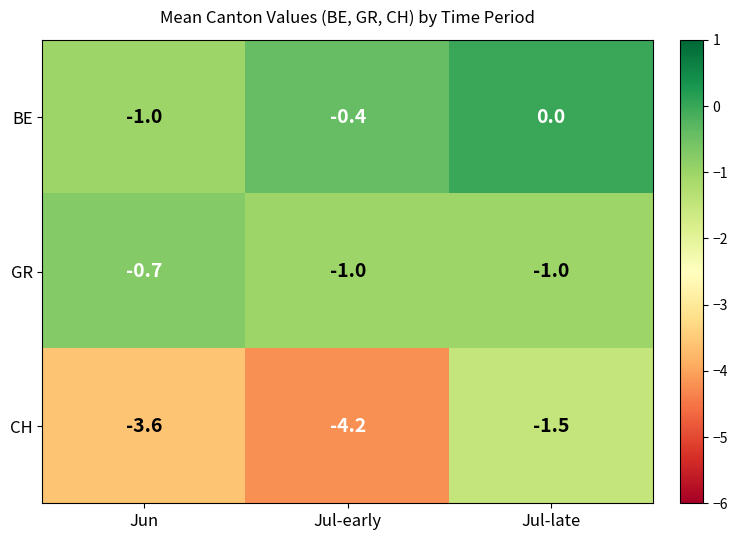

List the series in order of their peak value, lowest first.

CH, GR, BE